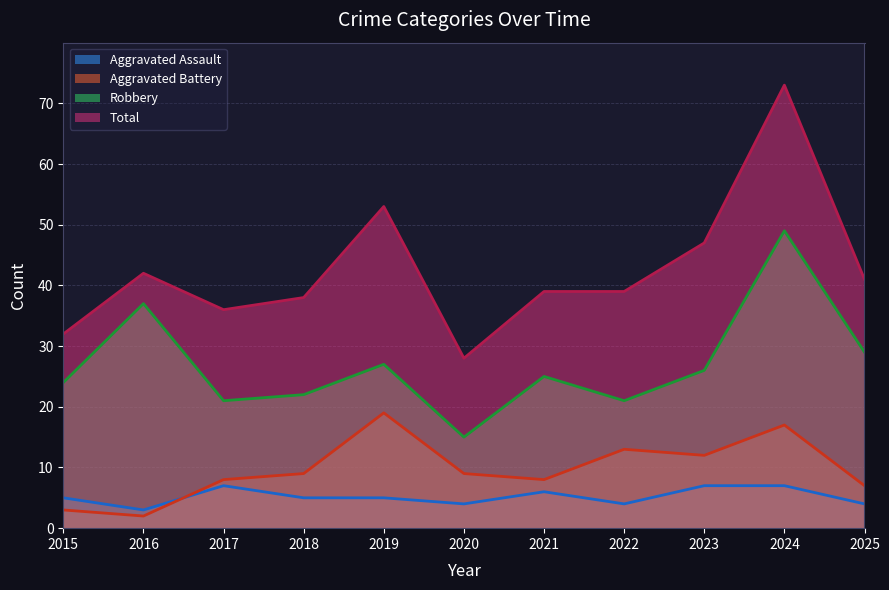

Between 2023 and 2024, which series saw the biggest shift?

Total